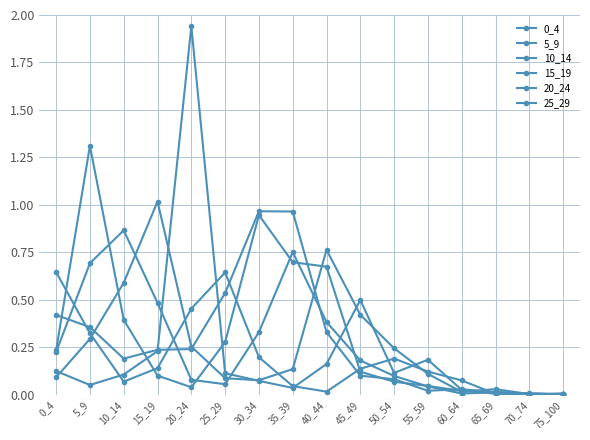

What is the difference between the second highest and minimum values in the 15_19 series?

0.8